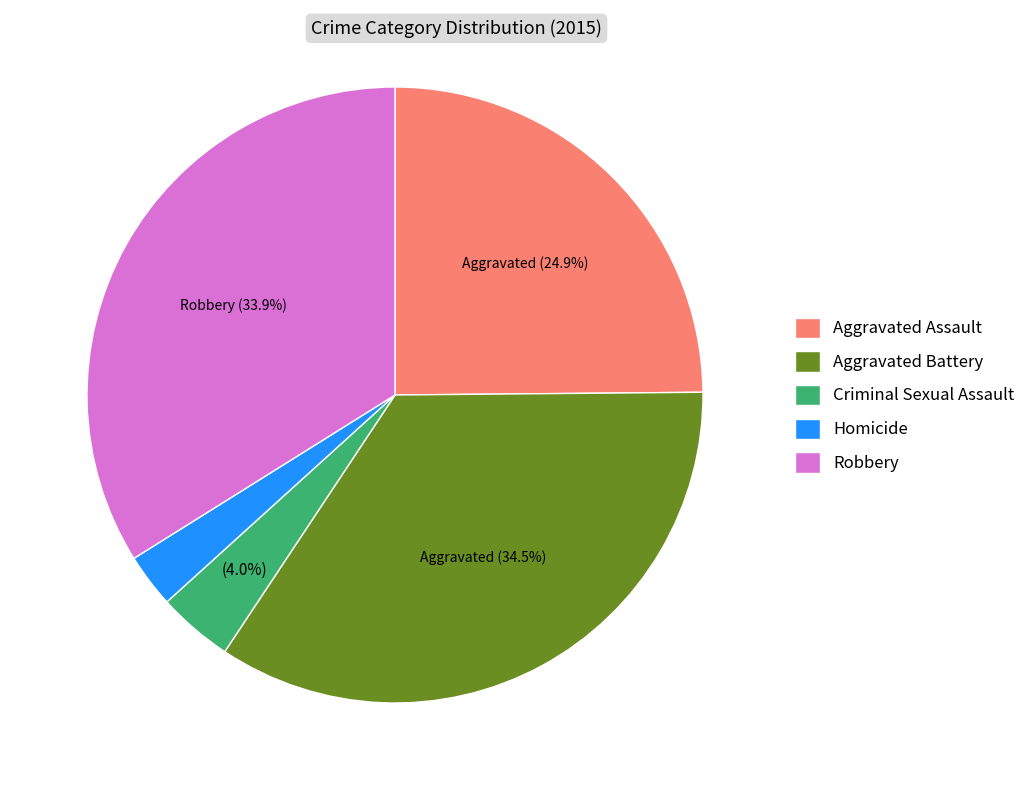

What portion of the pie excludes Criminal Sexual Assault?

96.0%